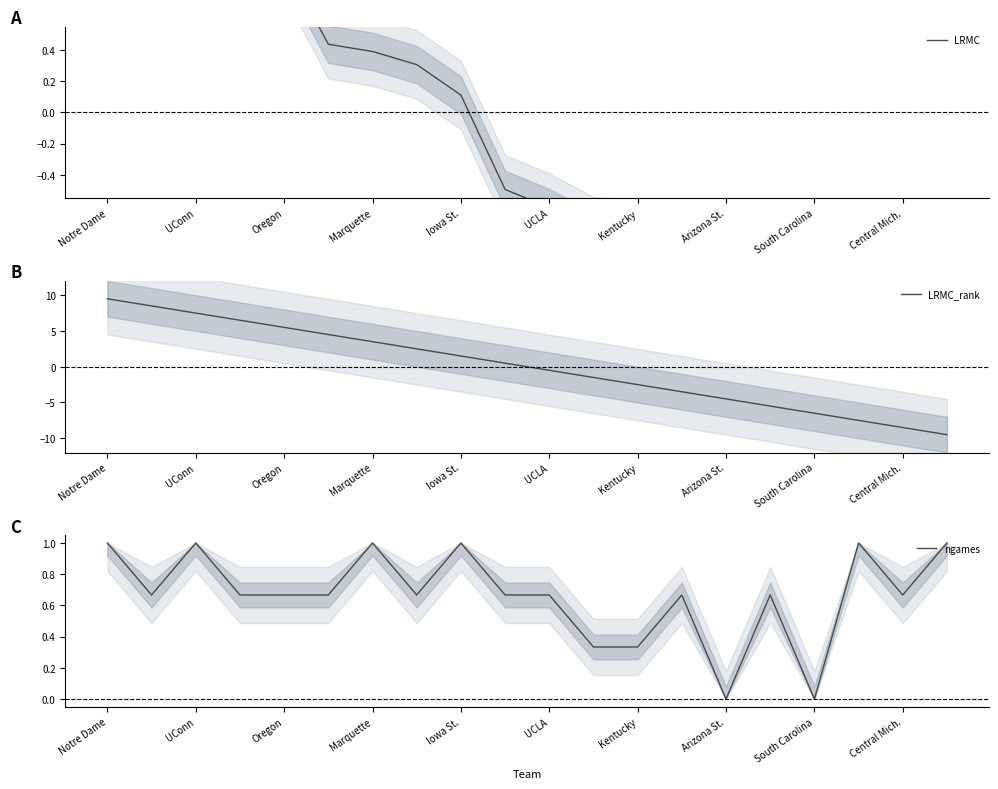

Which series changed the most between 13 and 19?

LRMC_rank